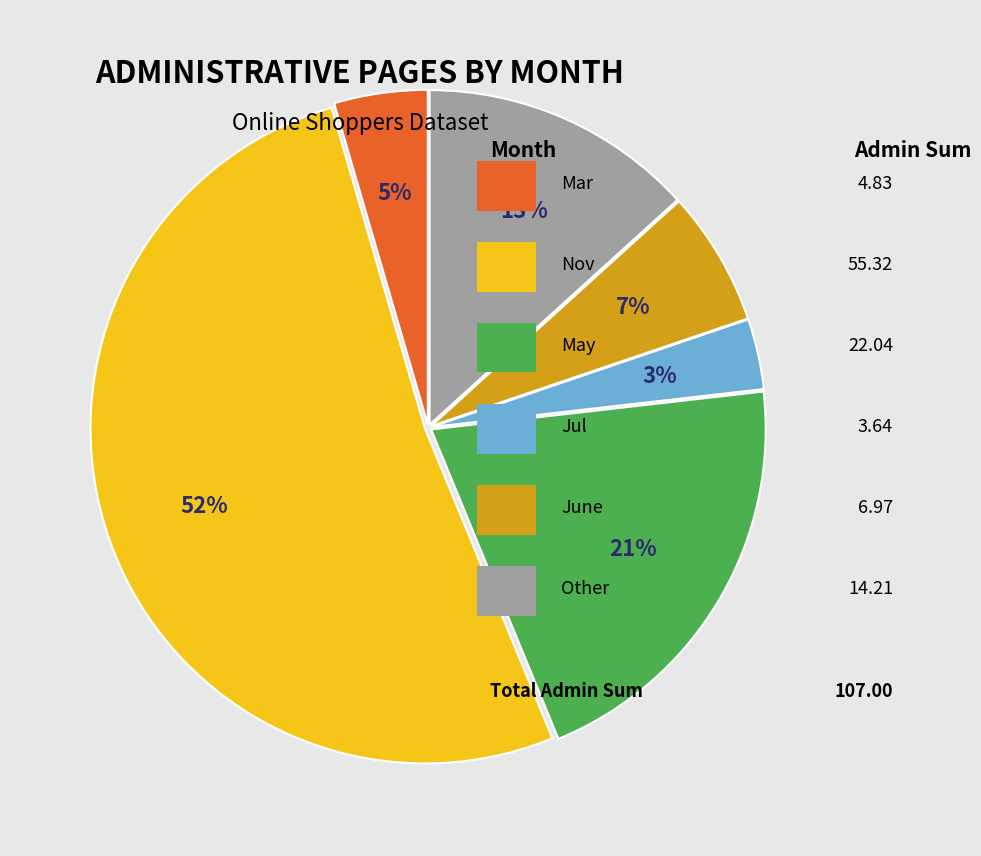

To the nearest percent, what is the average slice percentage?

17%